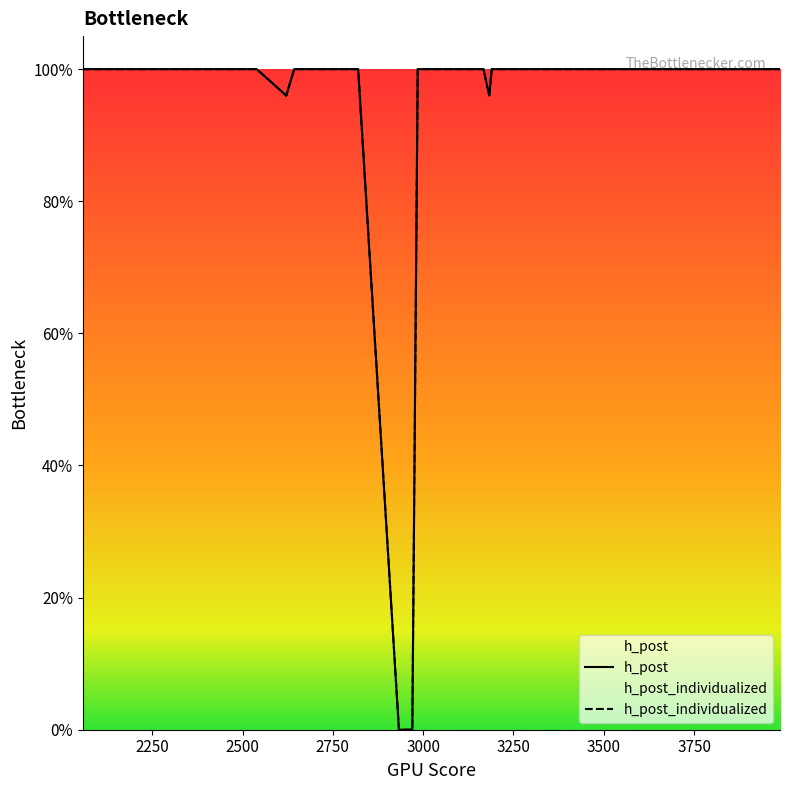

Is it true that h_post equals 1.0 at 3250?

True